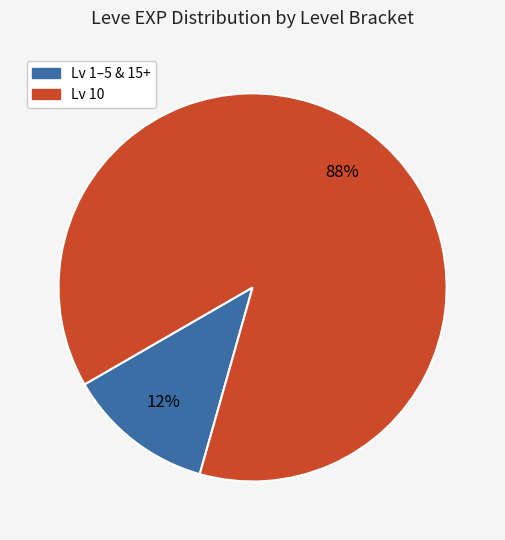

To the nearest percent, what is the average slice percentage?

50%